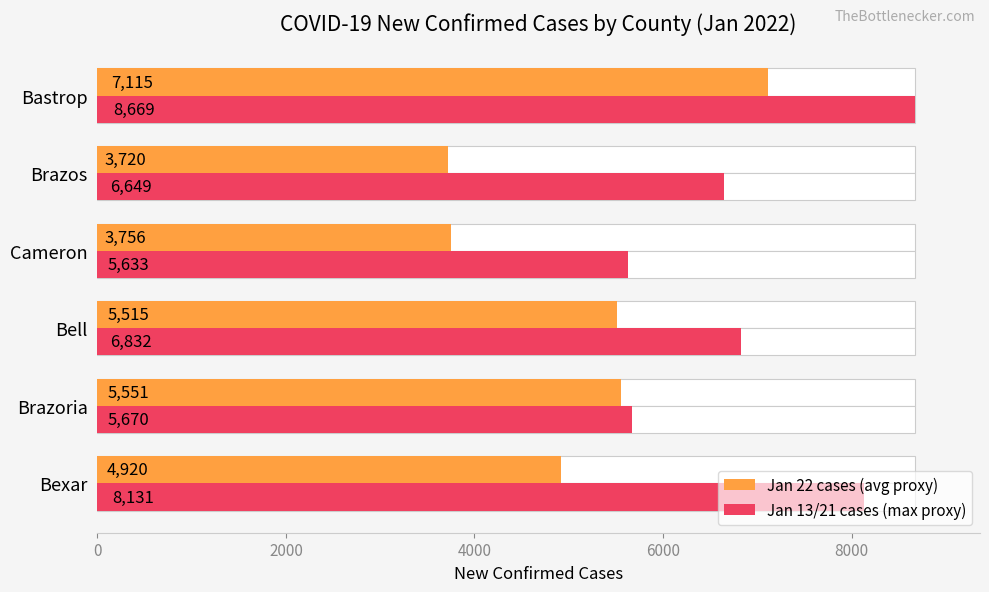

Rank the series at Brazos from lowest to highest value.

Jan 22 cases (avg proxy), Jan 13/21 cases (max proxy)